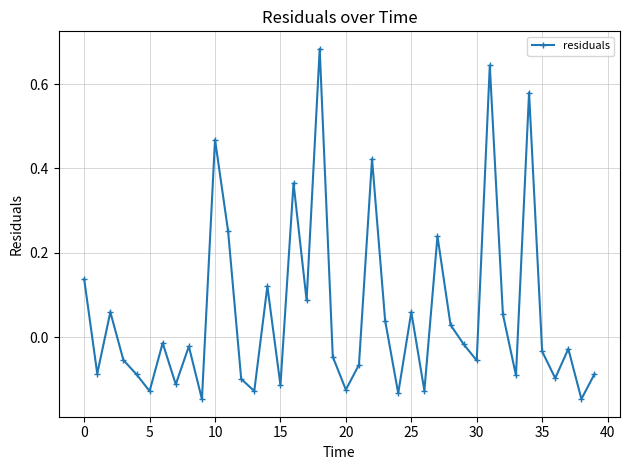

What is the sum of all values?

2.2